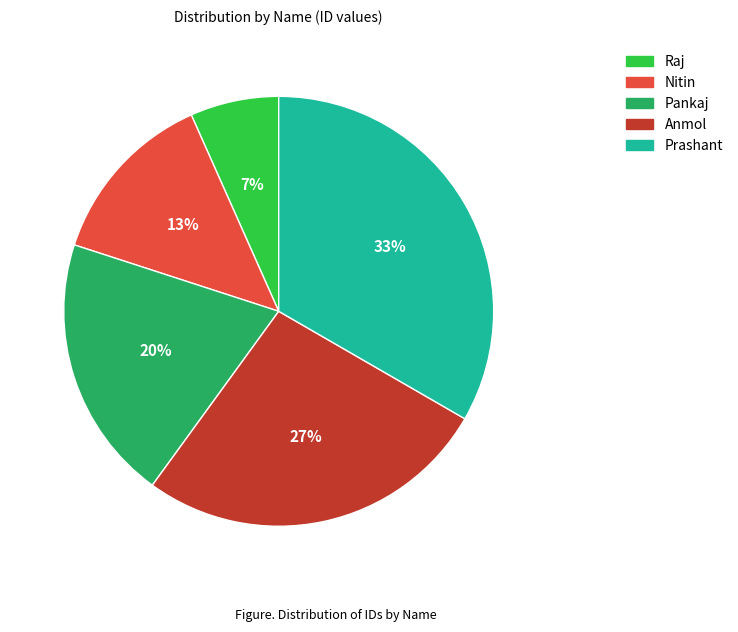

Is the sum of Anmol and Prashant greater than half?

Yes